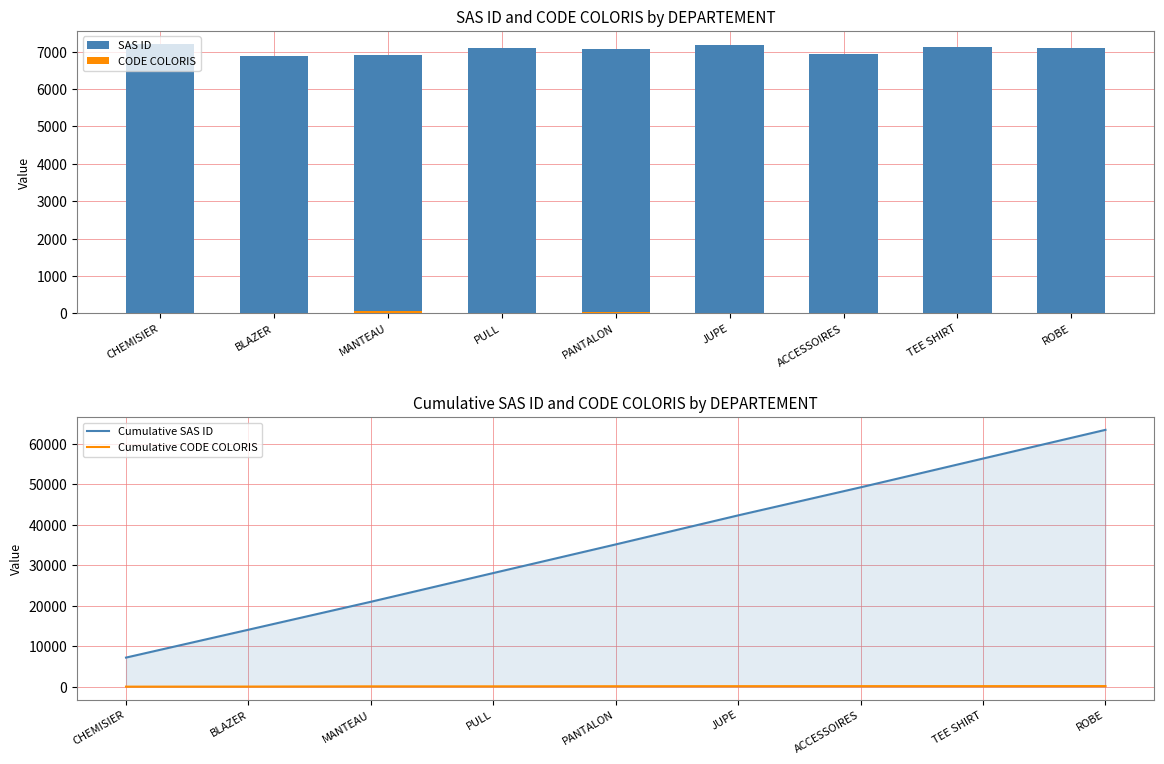

What is the value of the Cumulative SAS ID bar at the 3rd from the left?

20992